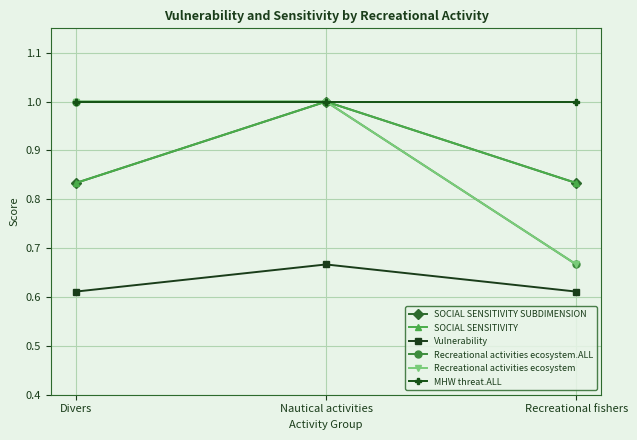

Is this an area chart (filled region under the line)?

No